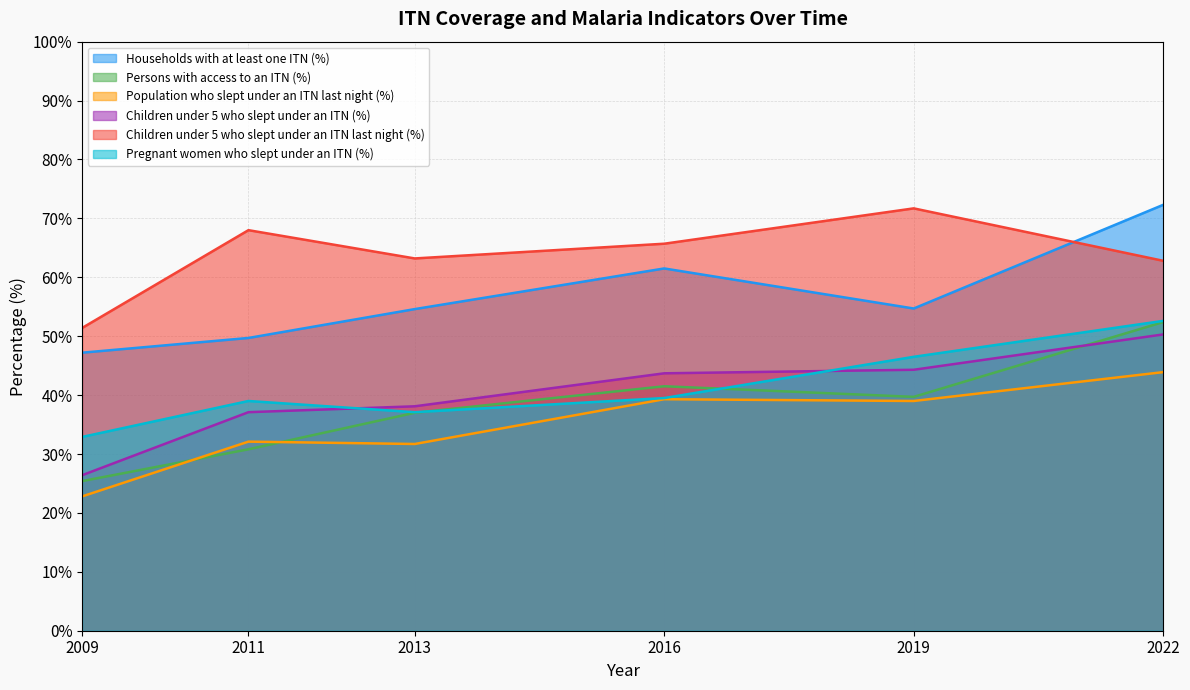

What is the value of the Households with at least one ITN (%) point at the 1st from the left?

47.2